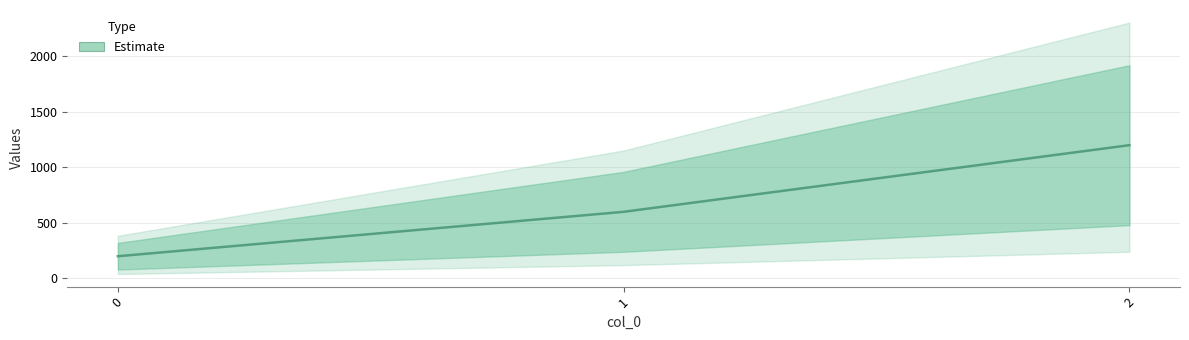

What is the greatest value displayed?

1200